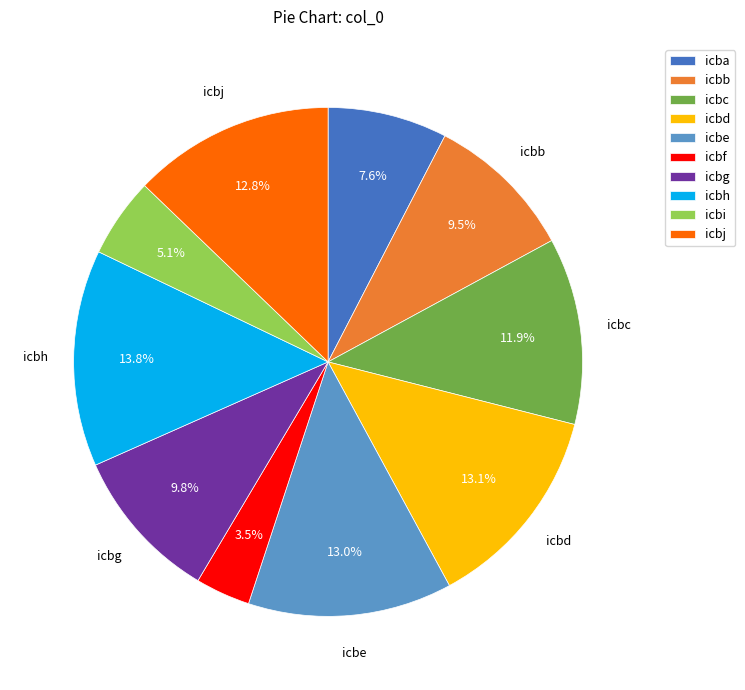

To the nearest percent, what portion does icba represent?

8%